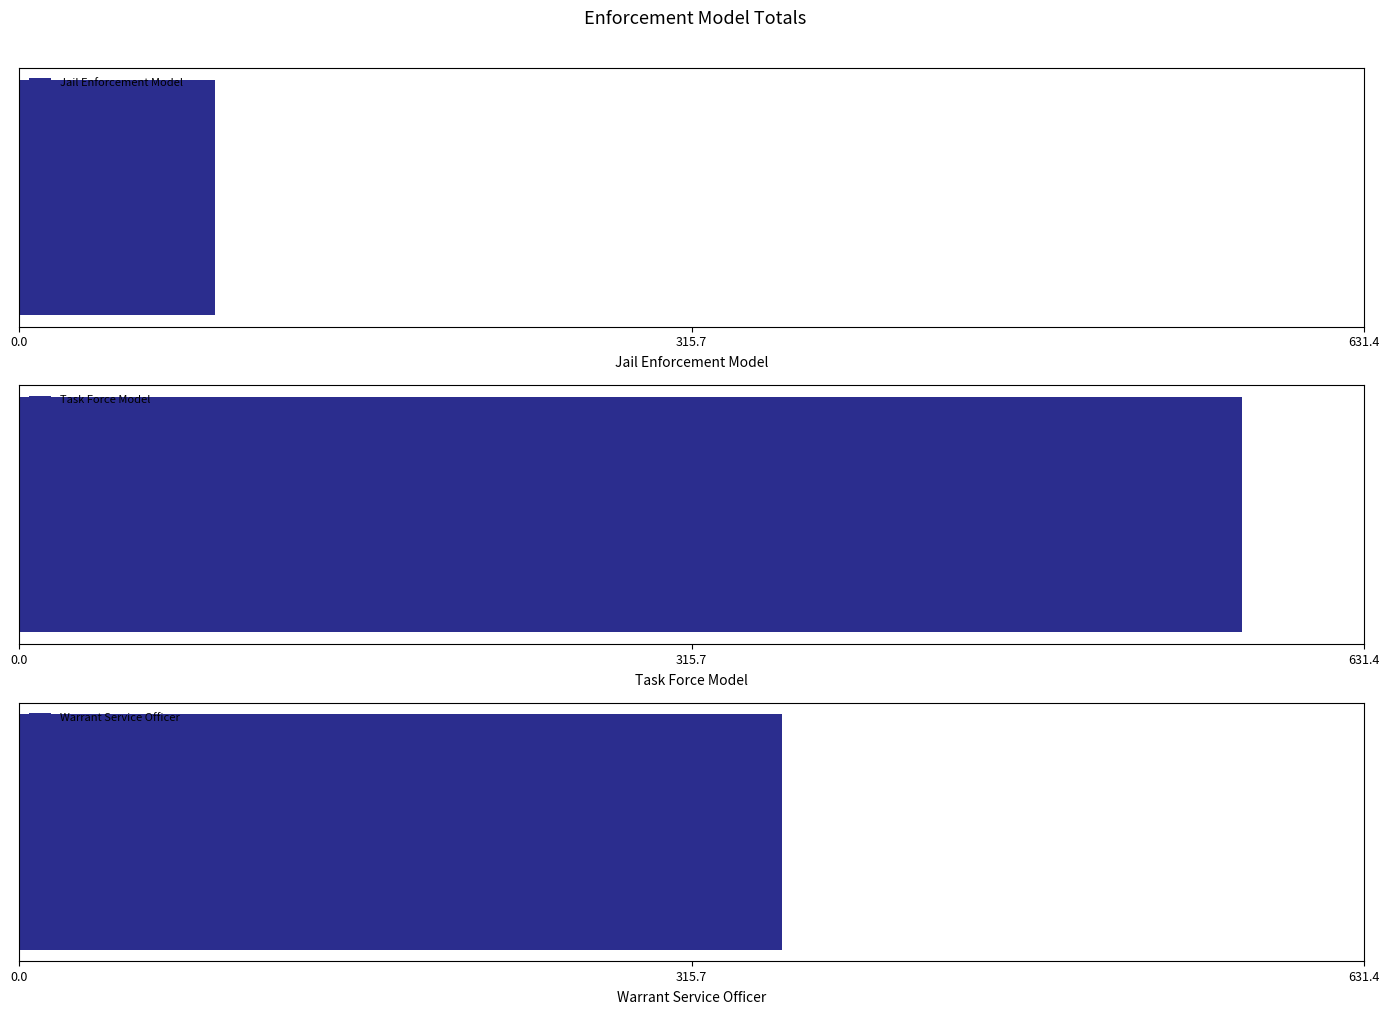

Is the value of Task Force Model at 2 greater than the value of Warrant Service Officer at 1?

No